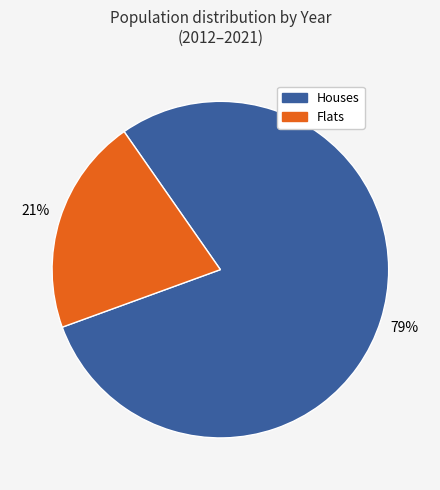

How many slices are in this pie chart?

2